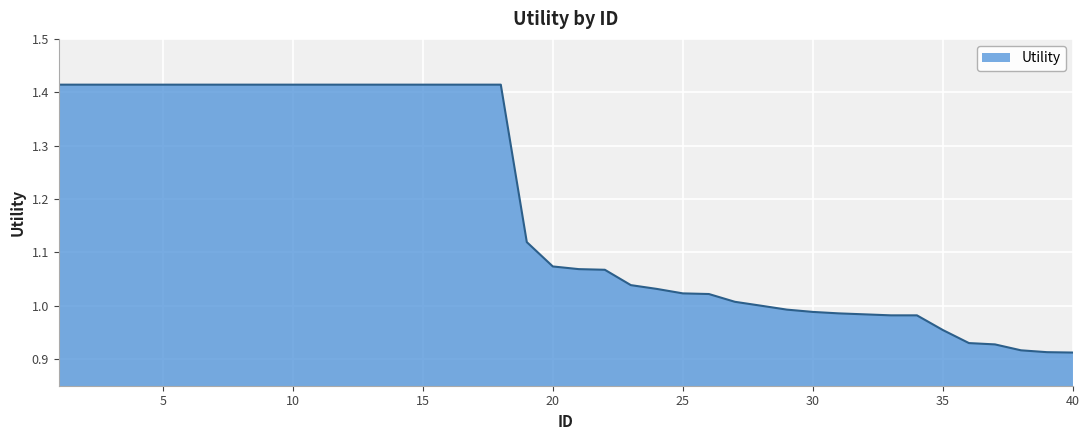

What is the difference between the maximum and minimum values?

0.5